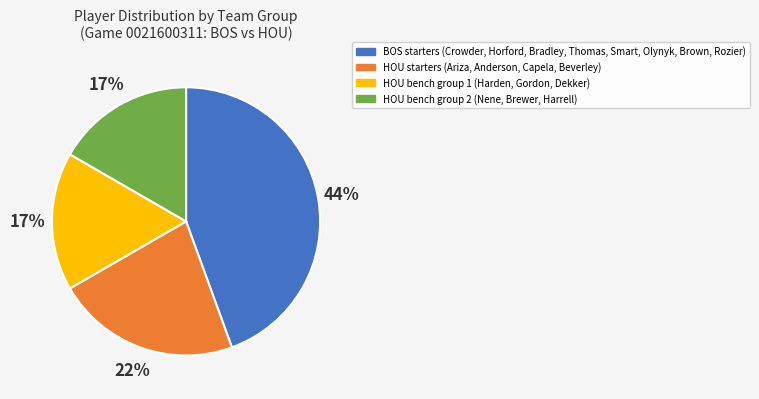

What is the largest slice in the pie chart?

BOS starters (Crowder, Horford, Bradley, Thomas, Smart, Olynyk, Brown, Rozier)